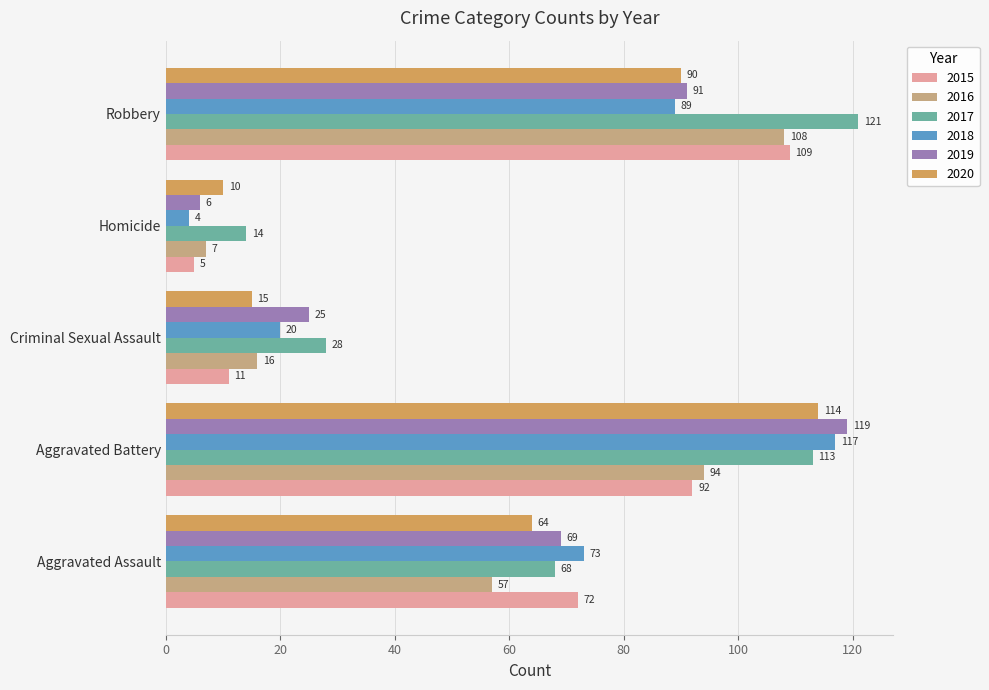

At which category is the sum across all series the highest?

Aggravated Battery